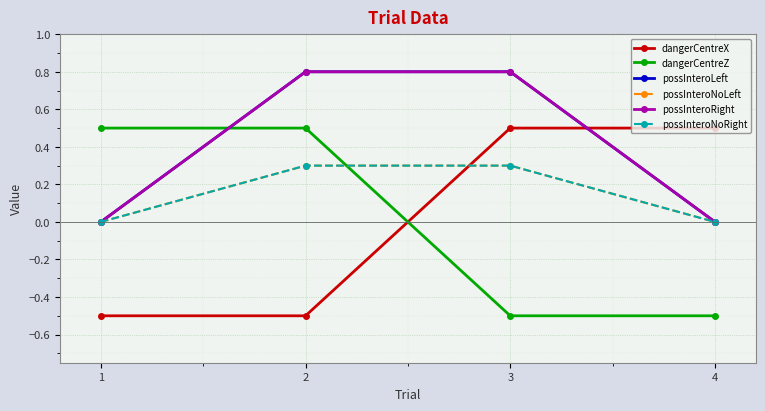

Is this an area chart (filled region under the line)?

No